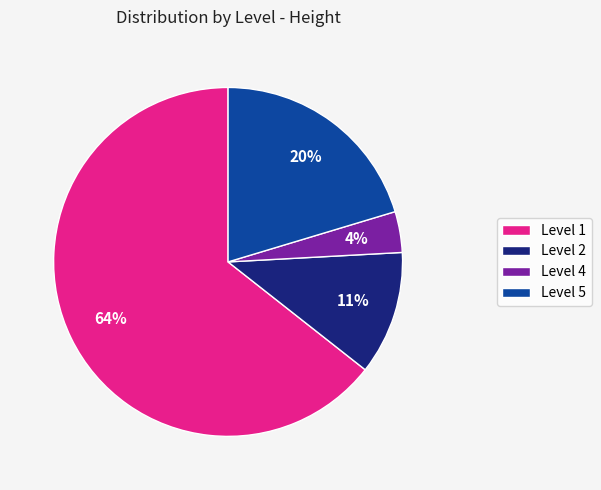

What is the largest slice in the pie chart?

Level 1